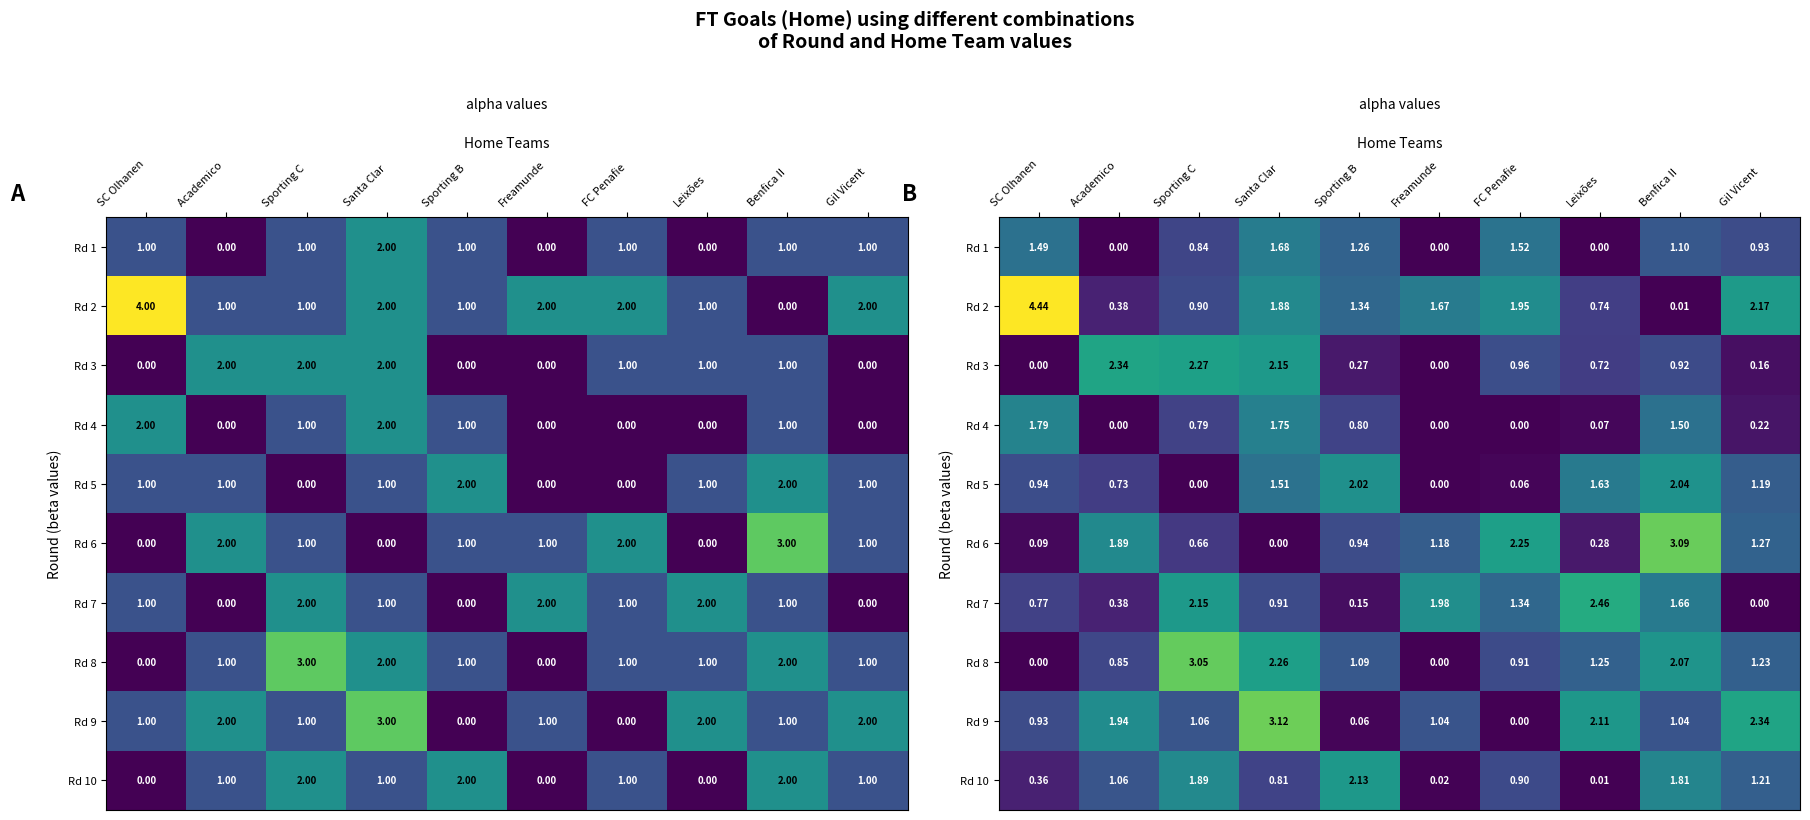

Reading left to right, extract all data points from this chart.

row_0: SC Olhanen=1.5	Academico =0.0	Sporting C=0.8	Santa Clar=1.7	Sporting B=1.3	Freamunde=0.0	FC Penafie=1.5	Leixões=0.0	Benfica II=1.1	Gil Vicent=0.9
row_1: SC Olhanen=4.4	Academico =0.4	Sporting C=0.9	Santa Clar=1.9	Sporting B=1.3	Freamunde=1.7	FC Penafie=1.9	Leixões=0.7	Benfica II=0.0	Gil Vicent=2.2
row_2: SC Olhanen=0.0	Academico =2.3	Sporting C=2.3	Santa Clar=2.2	Sporting B=0.3	Freamunde=0.0	FC Penafie=1.0	Leixões=0.7	Benfica II=0.9	Gil Vicent=0.2
row_3: SC Olhanen=1.8	Academico =0.0	Sporting C=0.8	Santa Clar=1.7	Sporting B=0.8	Freamunde=0.0	FC Penafie=0.0	Leixões=0.1	Benfica II=1.5	Gil Vicent=0.2
row_4: SC Olhanen=0.9	Academico =0.7	Sporting C=0.0	Santa Clar=1.5	Sporting B=2.0	Freamunde=0.0	FC Penafie=0.1	Leixões=1.6	Benfica II=2.0	Gil Vicent=1.2
row_5: SC Olhanen=0.1	Academico =1.9	Sporting C=0.7	Santa Clar=0.0	Sporting B=0.9	Freamunde=1.2	FC Penafie=2.3	Leixões=0.3	Benfica II=3.1	Gil Vicent=1.3
row_6: SC Olhanen=0.8	Academico =0.4	Sporting C=2.2	Santa Clar=0.9	Sporting B=0.1	Freamunde=2.0	FC Penafie=1.3	Leixões=2.5	Benfica II=1.7	Gil Vicent=0.0
row_7: SC Olhanen=0.0	Academico =0.8	Sporting C=3.0	Santa Clar=2.3	Sporting B=1.1	Freamunde=0.0	FC Penafie=0.9	Leixões=1.2	Benfica II=2.1	Gil Vicent=1.2
row_8: SC Olhanen=0.9	Academico =1.9	Sporting C=1.1	Santa Clar=3.1	Sporting B=0.1	Freamunde=1.0	FC Penafie=0.0	Leixões=2.1	Benfica II=1.0	Gil Vicent=2.3
row_9: SC Olhanen=0.4	Academico =1.1	Sporting C=1.9	Santa Clar=0.8	Sporting B=2.1	Freamunde=0.0	FC Penafie=0.9	Leixões=0.0	Benfica II=1.8	Gil Vicent=1.2